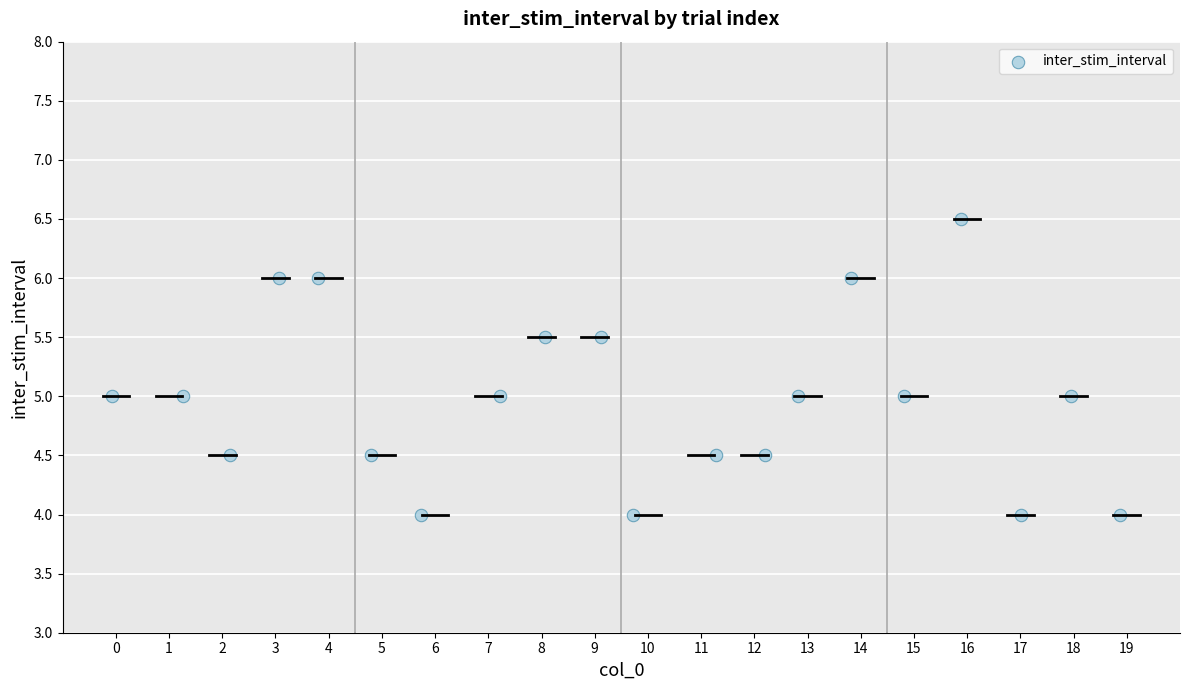

What is the range of Y values (max minus min)?

2.5